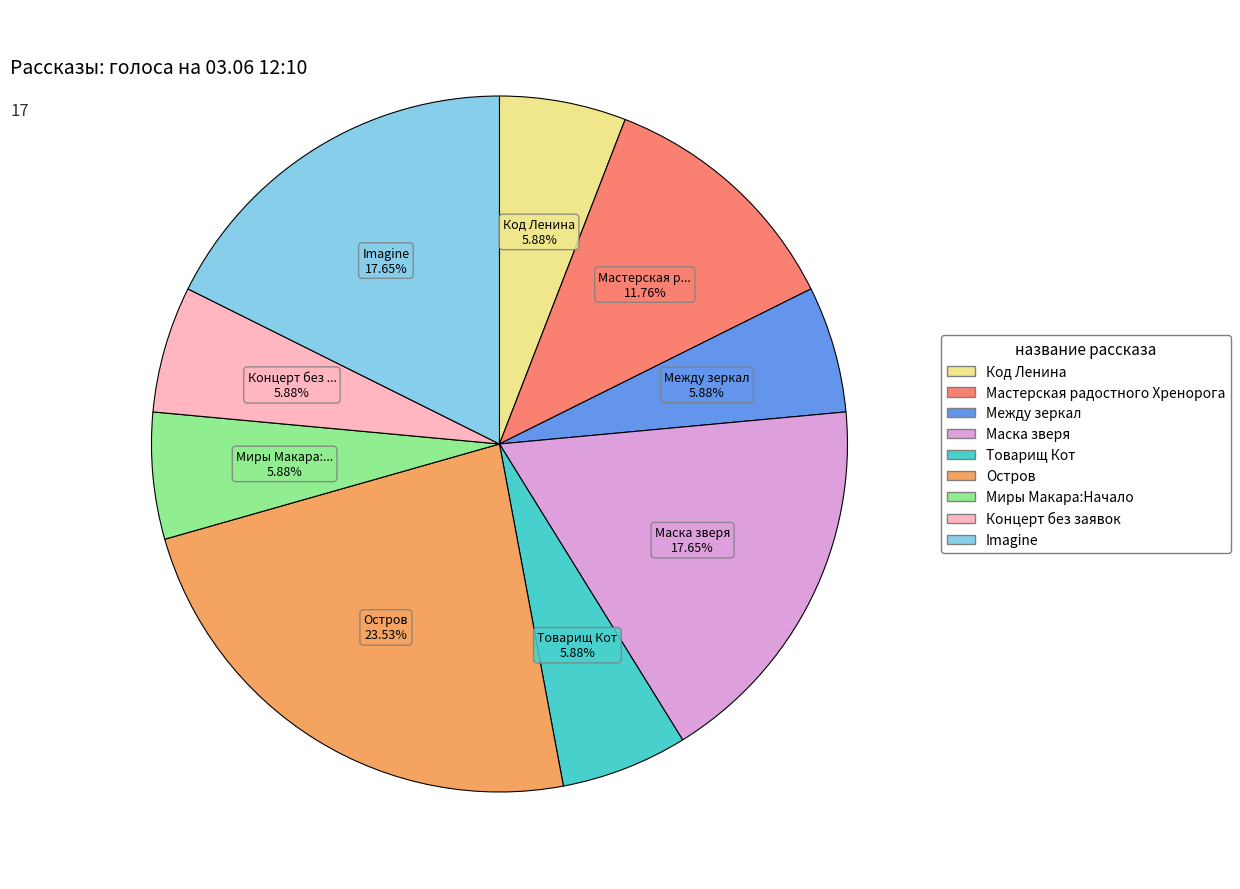

Count the number of slices in the pie.

9